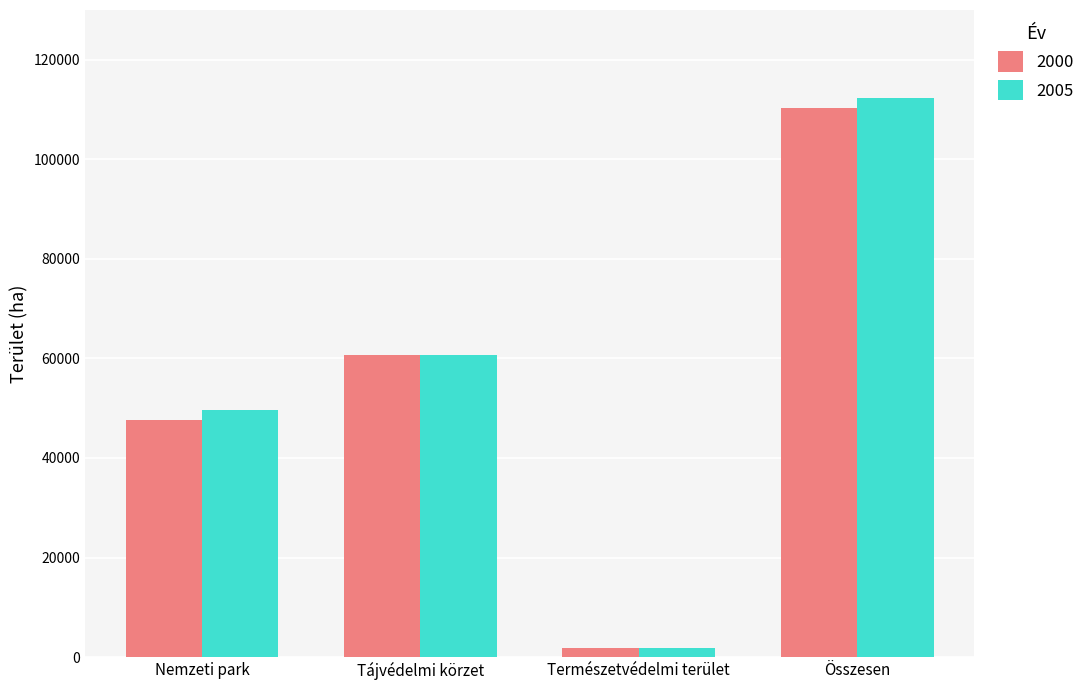

The value of 2005 at Természetvédelmi terület is 1876. True or false?

True